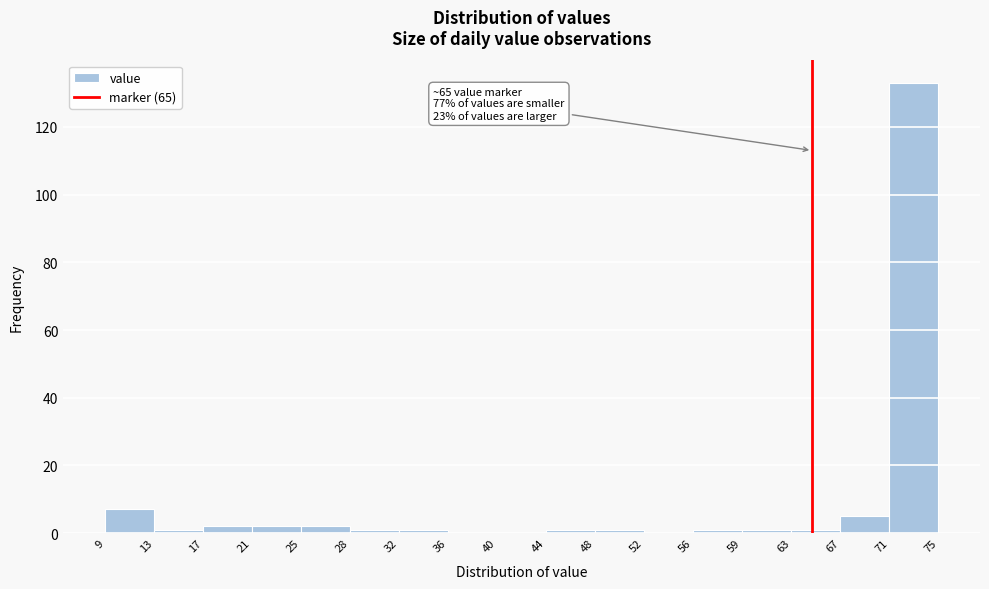

Over which range of the x-axis is the bar tallest?

71 to 75